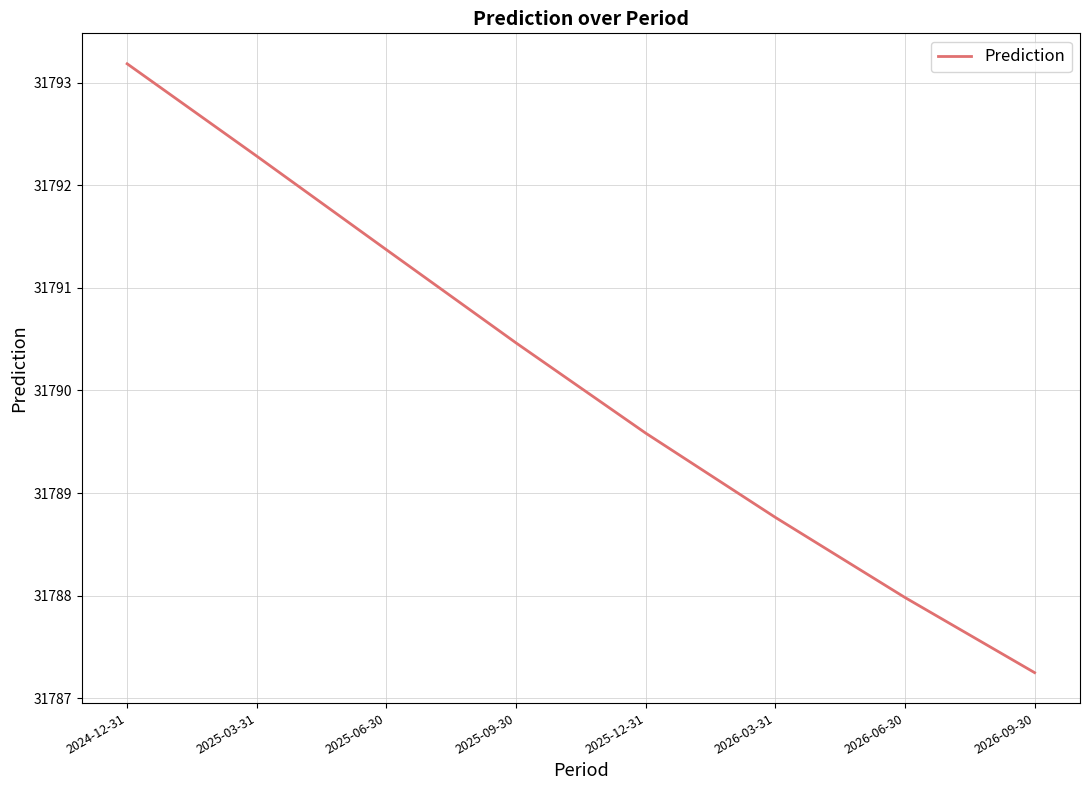

What is the change in value from 2025-12-31 to 2026-09-30?

-2.3